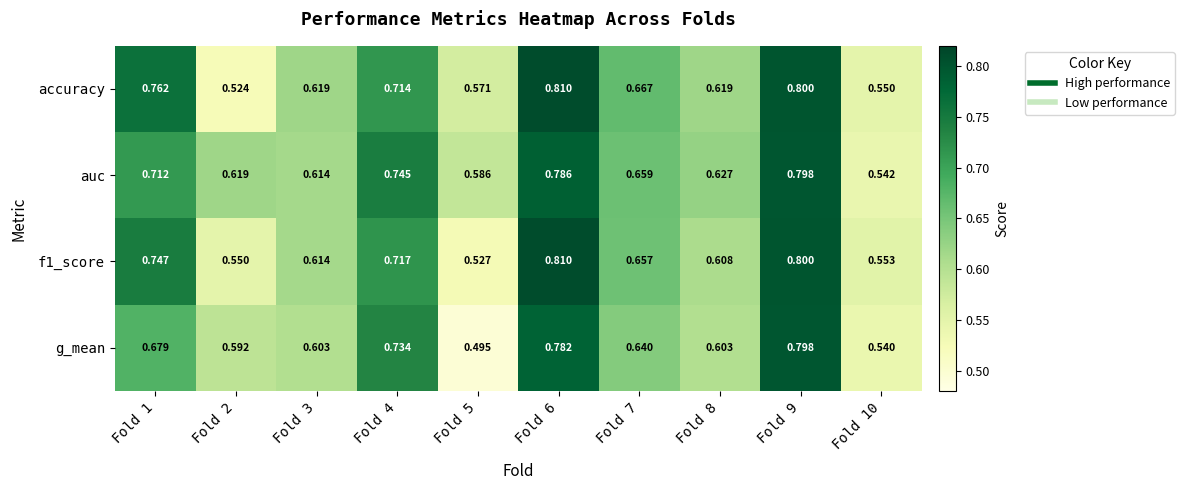

At how many categories does at least one series exceed 0?

10